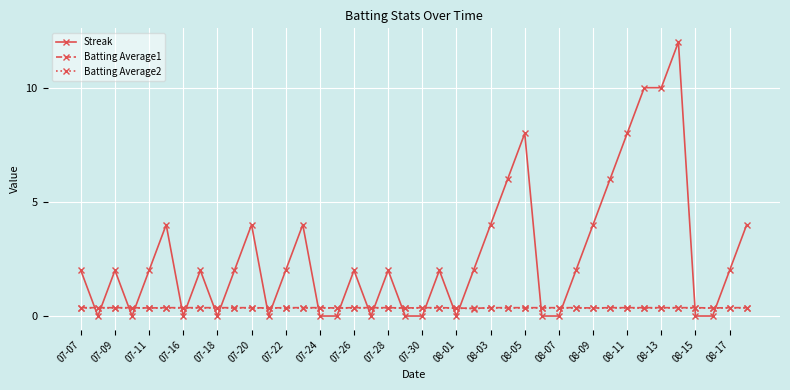

What is the difference between the second highest and minimum values in the Streak series?

10.0